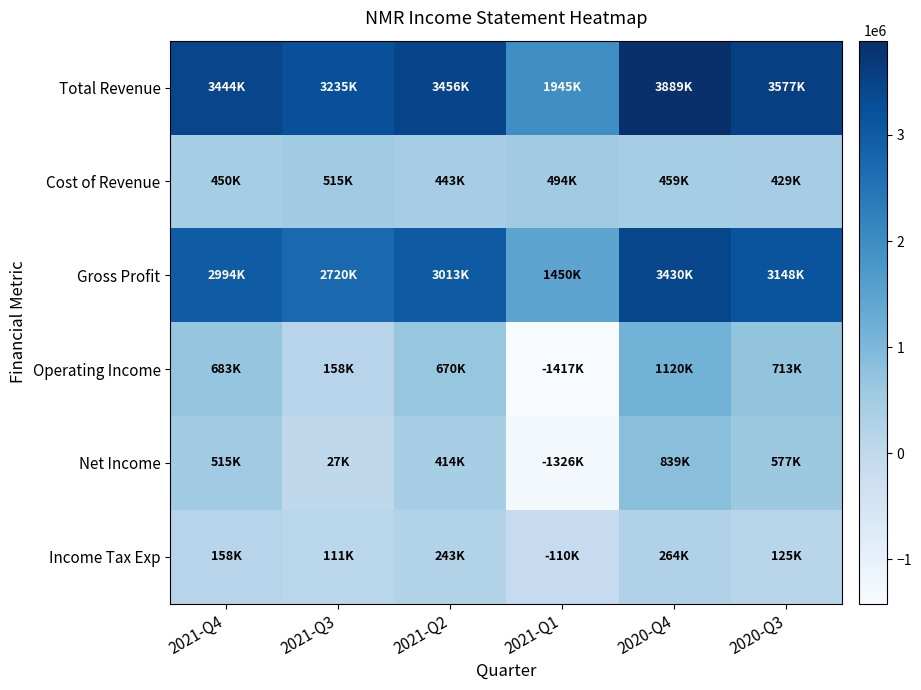

How many distinct data groups are displayed?

6